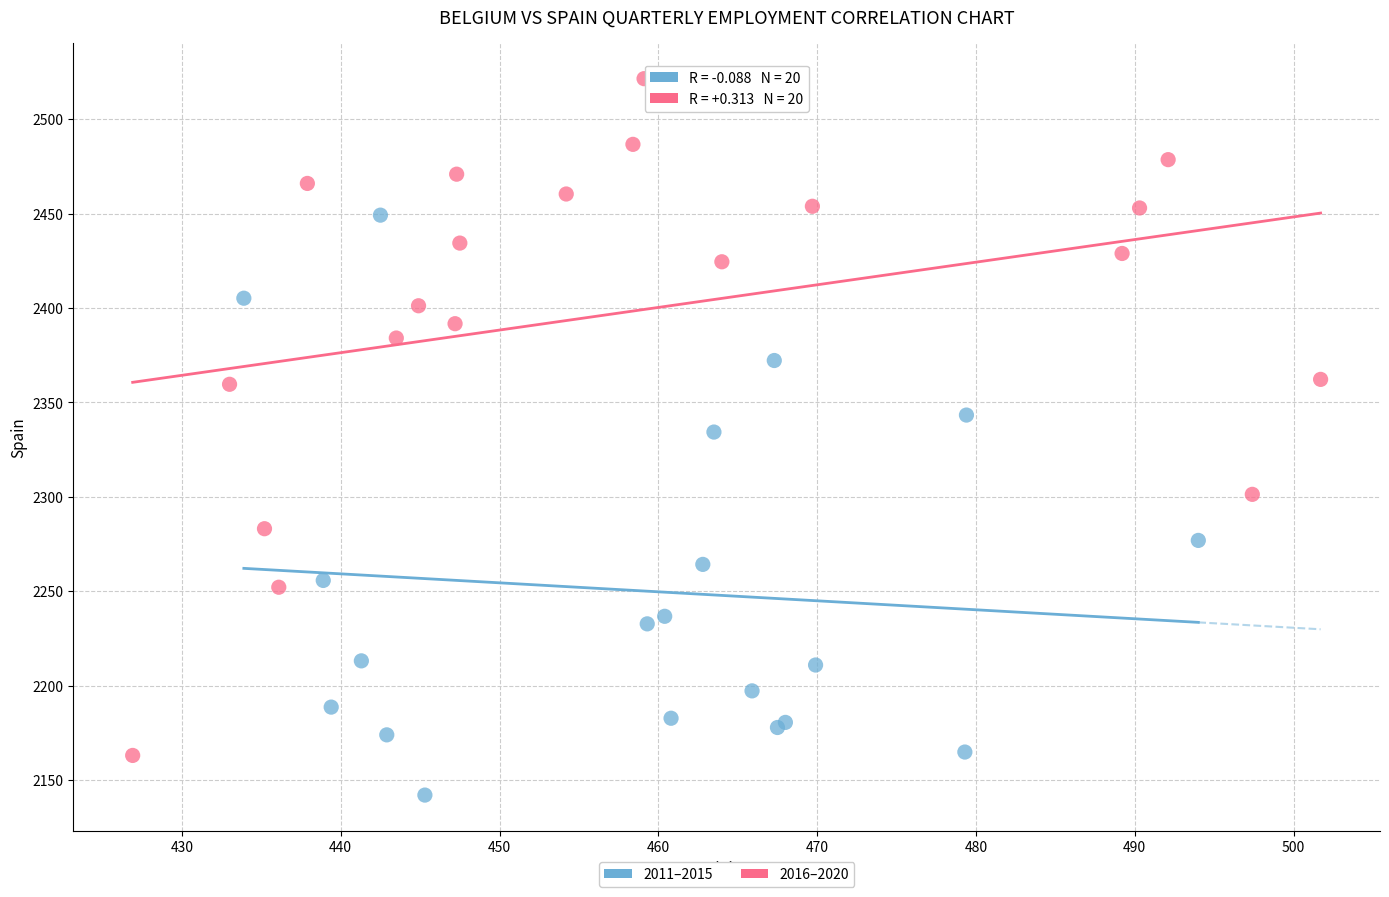

What are all the series names shown in the legend?

2011–2015, 2016–2020